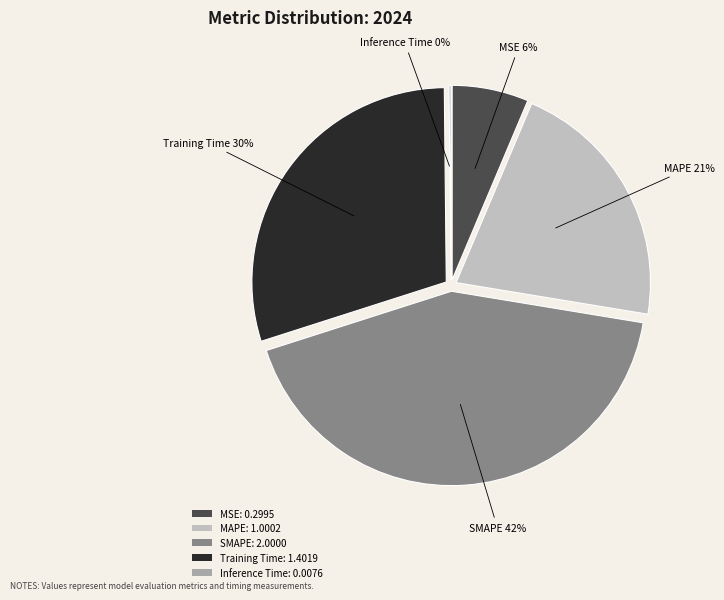

Does MSE represent more than half of the total?

No